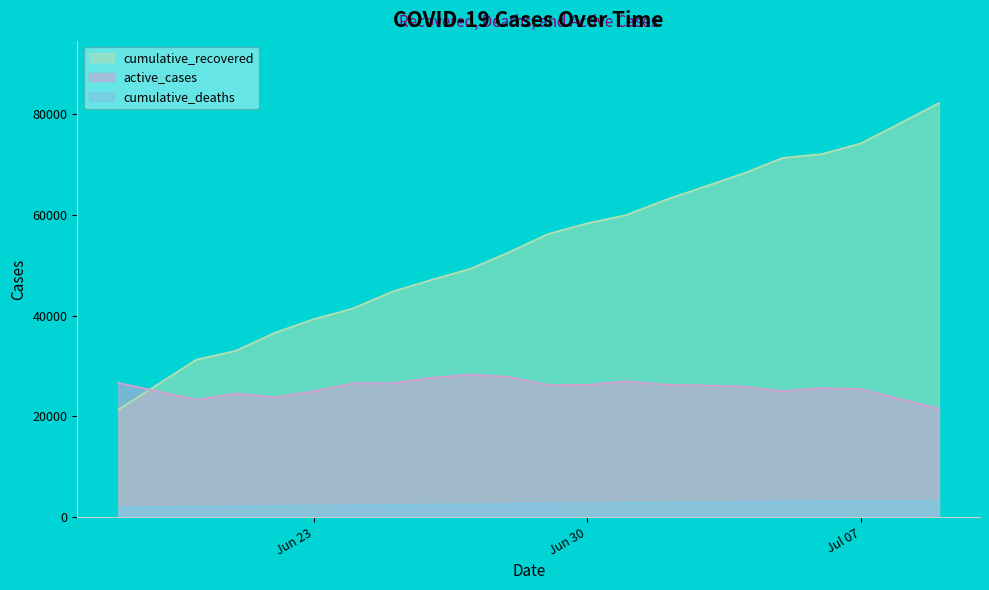

Rank the series by their average value, from highest to lowest.

cumulative_recovered, active_cases, cumulative_deaths